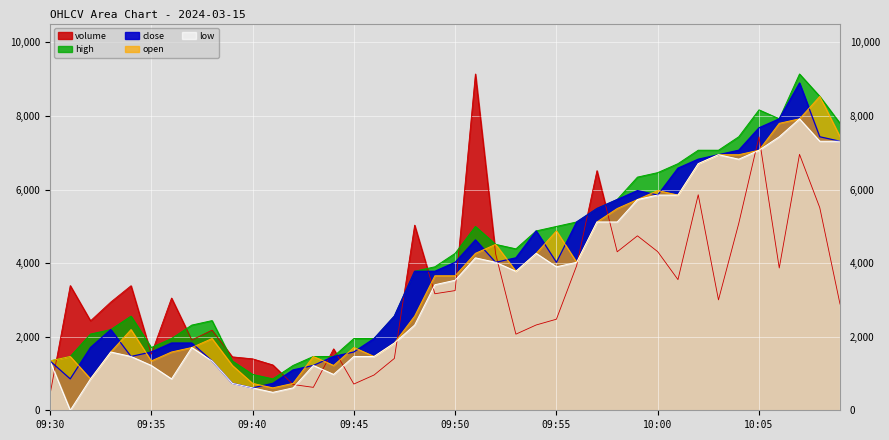

What value does the volume series have at 09:35?

1525.0